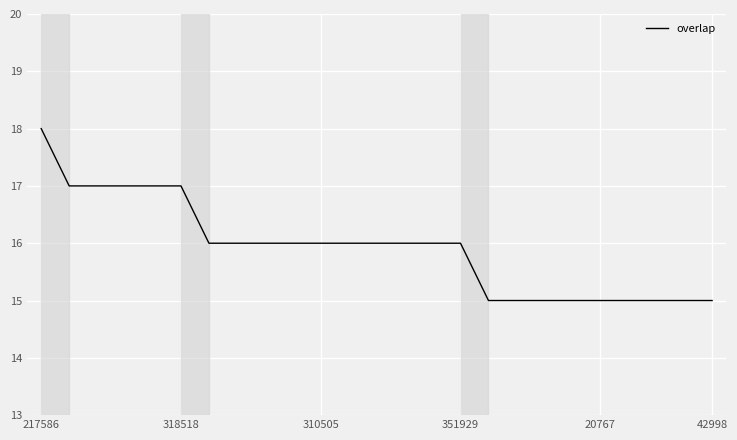

What is the maximum value shown in the chart?

18